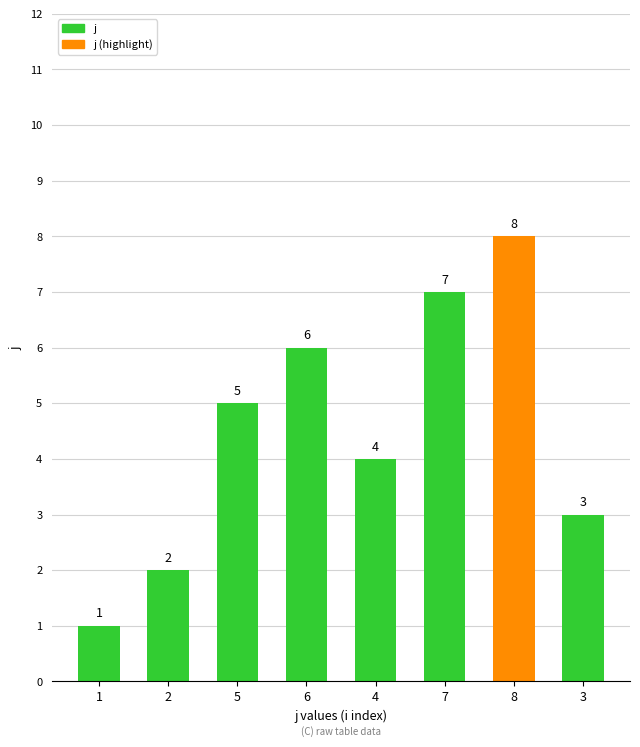

At which label is the value closest to 4?

4